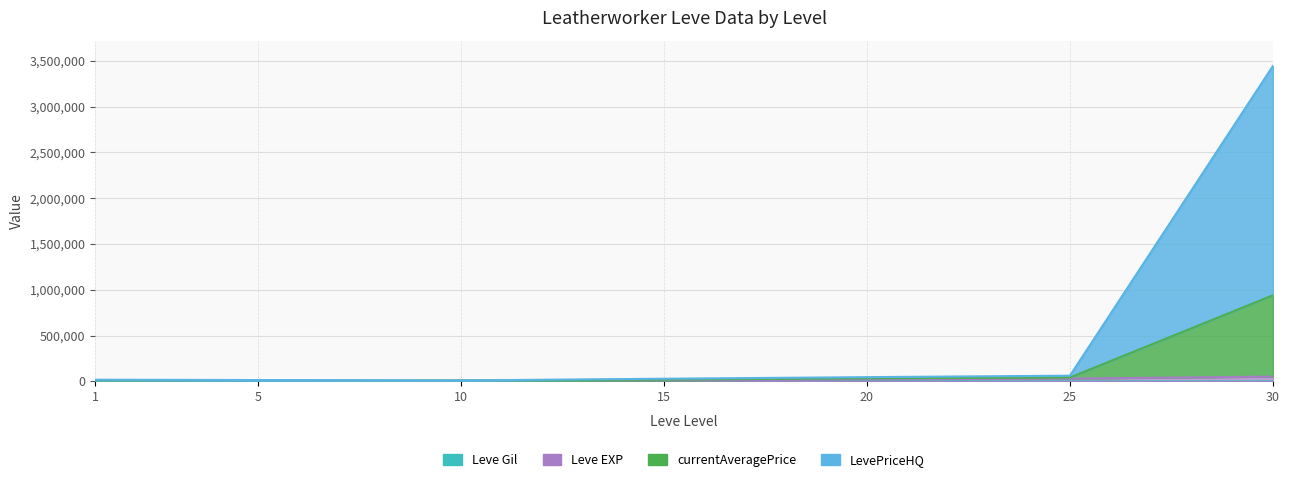

What is the total value across all series at 15?

59704